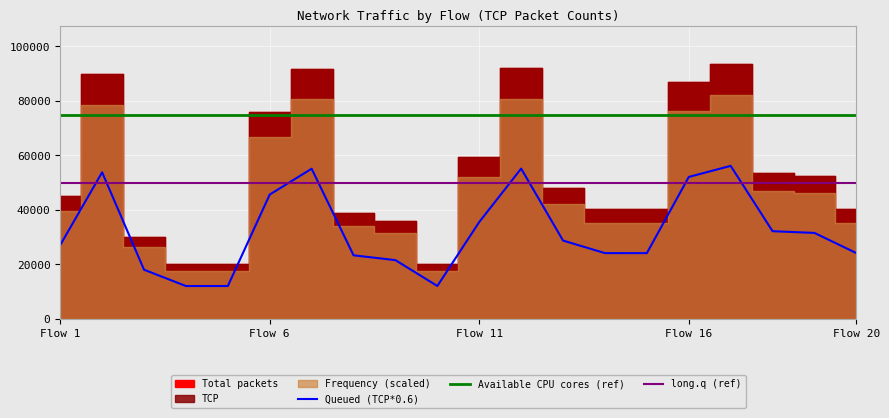

Which has a higher value, Frequency or 16?

16